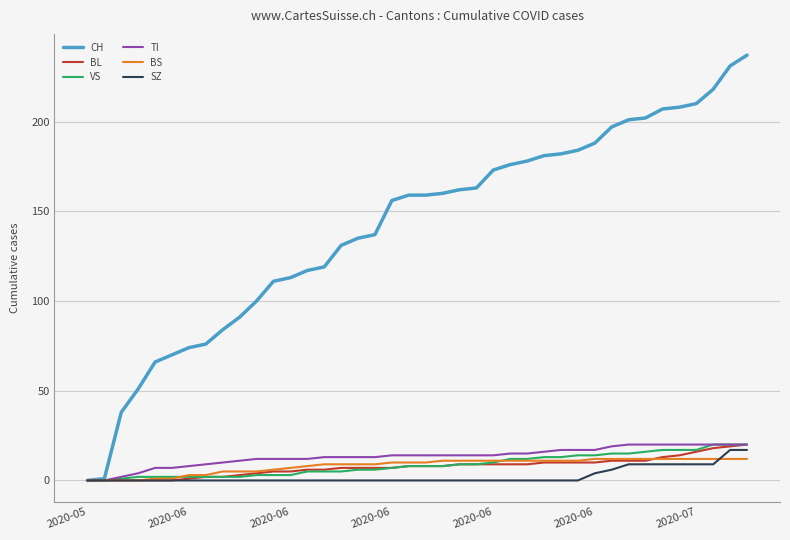

What are all the series names shown in the legend?

CH, BL, VS, TI, BS, SZ